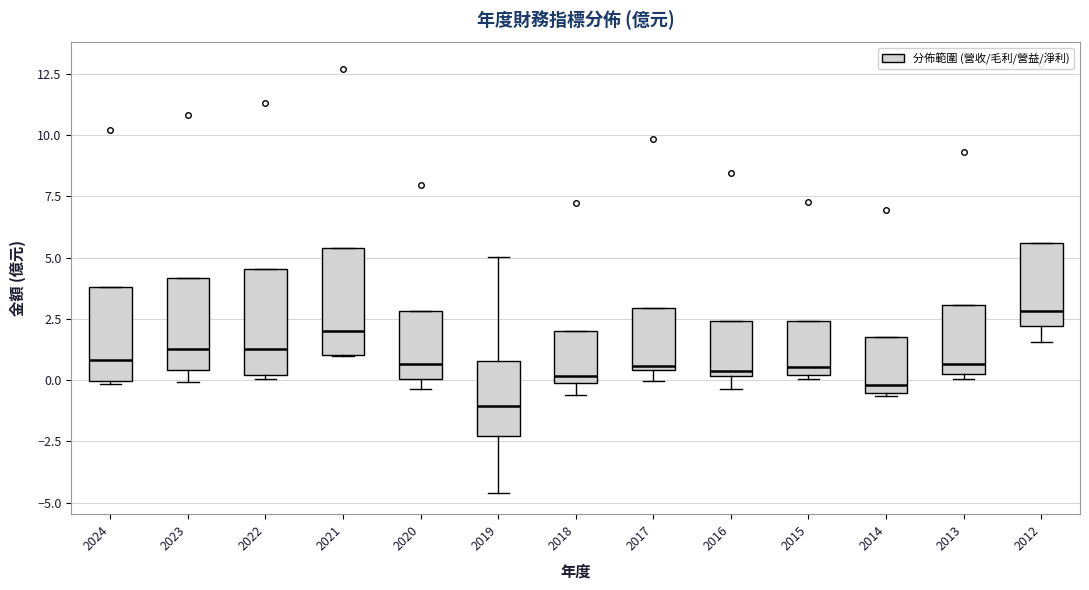

Reading left to right, transcribe this box plot: for each box, give where its median line is, the range the box spans, and where its two whiskers end, as read against the y-axis. The values are not printed on the chart, so give them approximately, as read against the axis.

2024: median 1.0, box 0.0 to 4.0, whiskers 0.0 to 4.0
2023: median 1.5, box 0.5 to 4.0, whiskers 0.0 to 4.0
2022: median 1.5, box 0.0 to 4.5, whiskers 0.0 (just below the box's lower edge) to 4.5
2021: median 2.0, box 1.0 to 5.5, whiskers 1.0 to 5.5
2020: median 0.5, box 0.0 to 3.0, whiskers -0.5 to 3.0
2019: median -1.0, box -2.5 to 1.0, whiskers -4.5 to 5.0
2018: median 0.0 (just above the box's lower edge), box 0.0 to 2.0, whiskers -0.5 to 2.0
2017: median 0.5 (just above the box's lower edge), box 0.5 to 3.0, whiskers 0.0 to 3.0
2016: median 0.5, box 0.0 to 2.5, whiskers -0.5 to 2.5
2015: median 0.5, box 0.0 to 2.5, whiskers 0.0 (just below the box's lower edge) to 2.5
2014: median 0.0, box -0.5 to 2.0, whiskers -0.5 to 2.0
2013: median 0.5 (just above the box's lower edge), box 0.5 to 3.0, whiskers 0.0 to 3.0
2012: median 3.0, box 2.0 to 5.5, whiskers 1.5 to 5.5